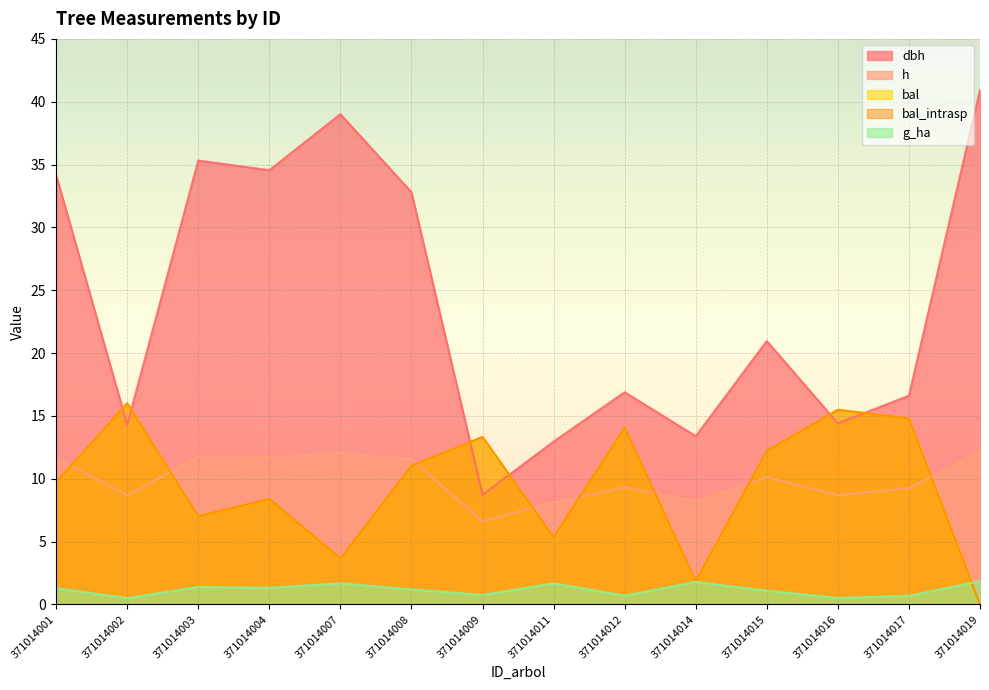

What is the spread (max minus min) of values at 371014002?

15.5